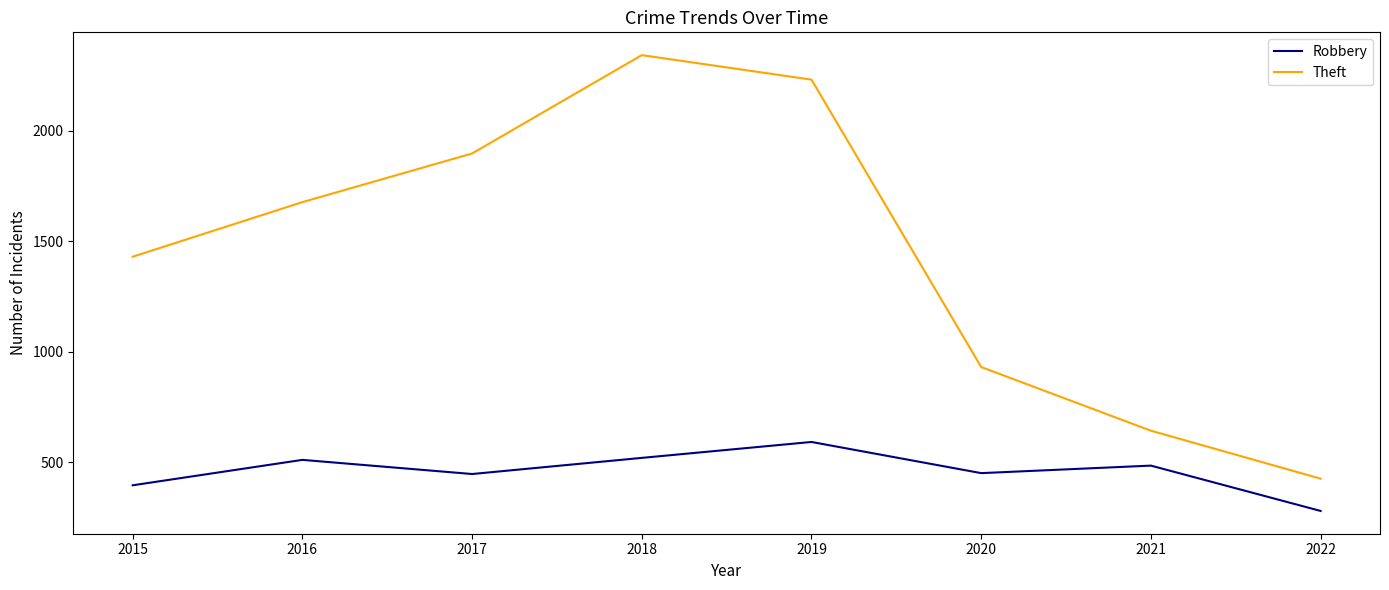

Is it true that Robbery equals 133 at 2015?

False